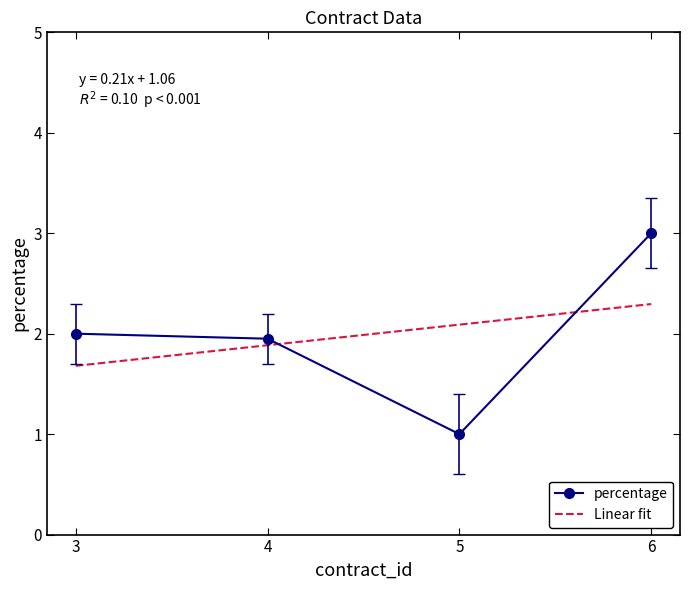

How many values are between 1 and 3?

4